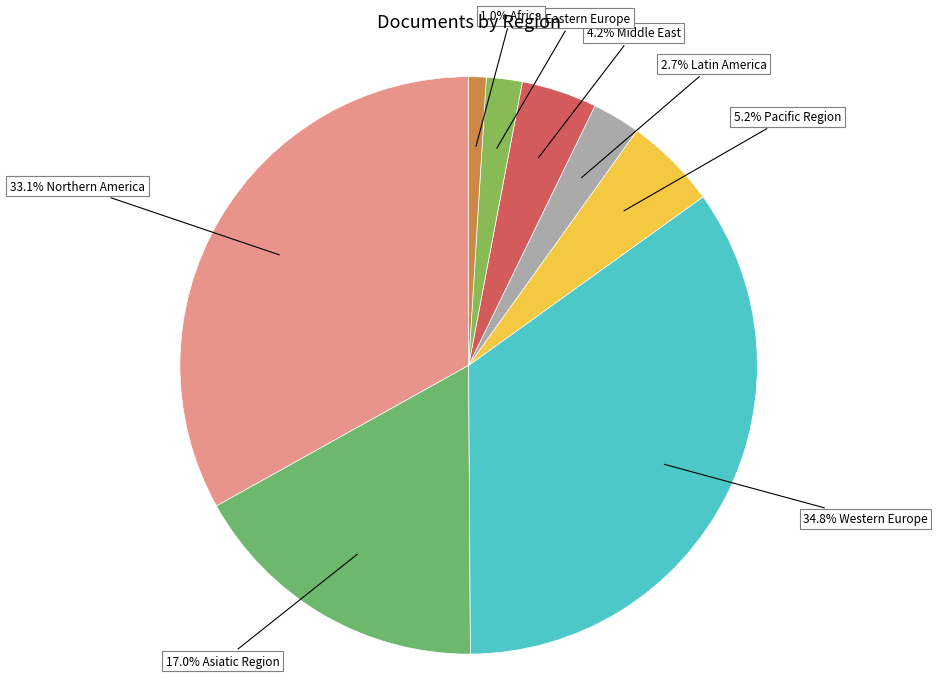

How many segments does this pie chart have?

8